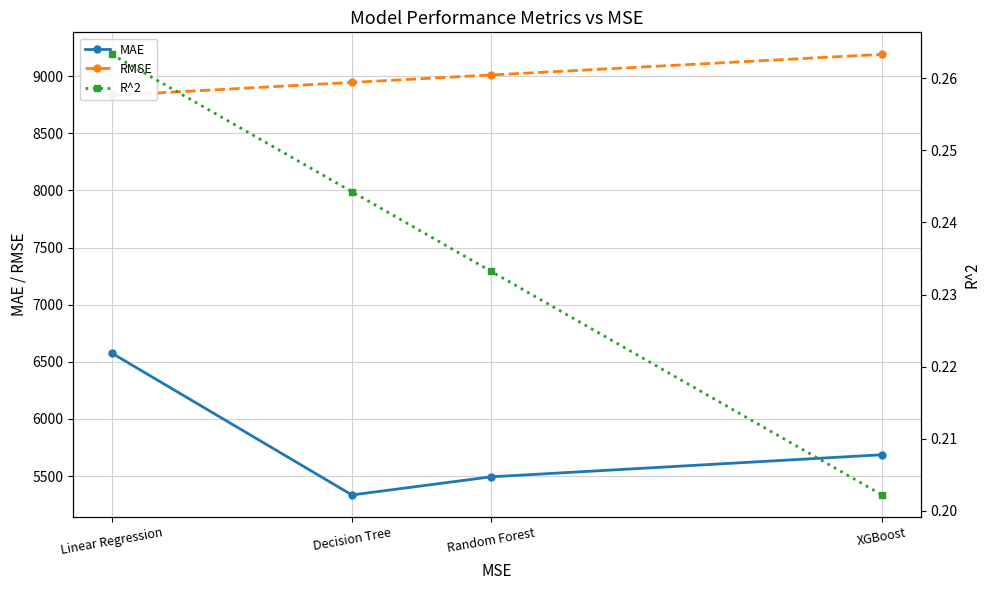

How many data points does each series have?

4